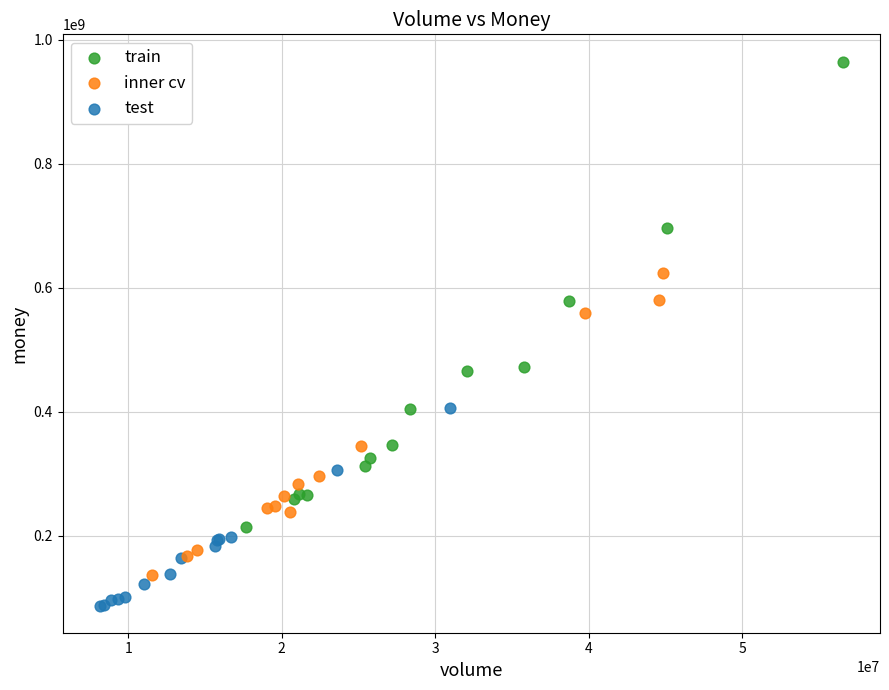

Which series has the widest spread of Y values?

train